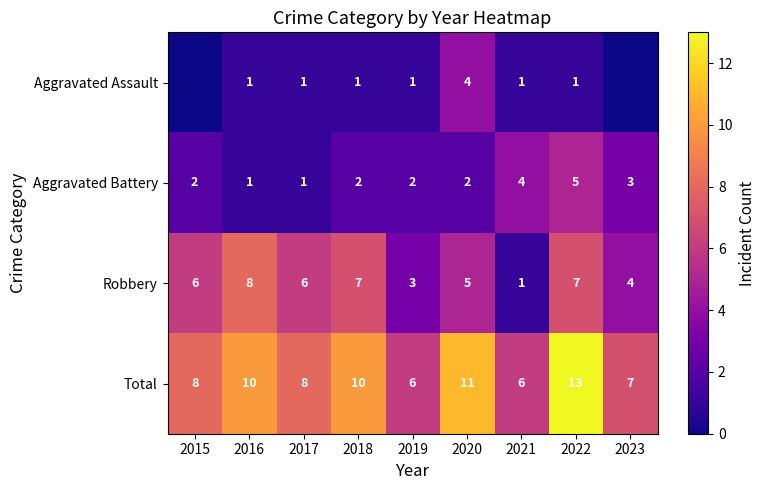

Count the Aggravated Battery values in the range 2 to 3.

5